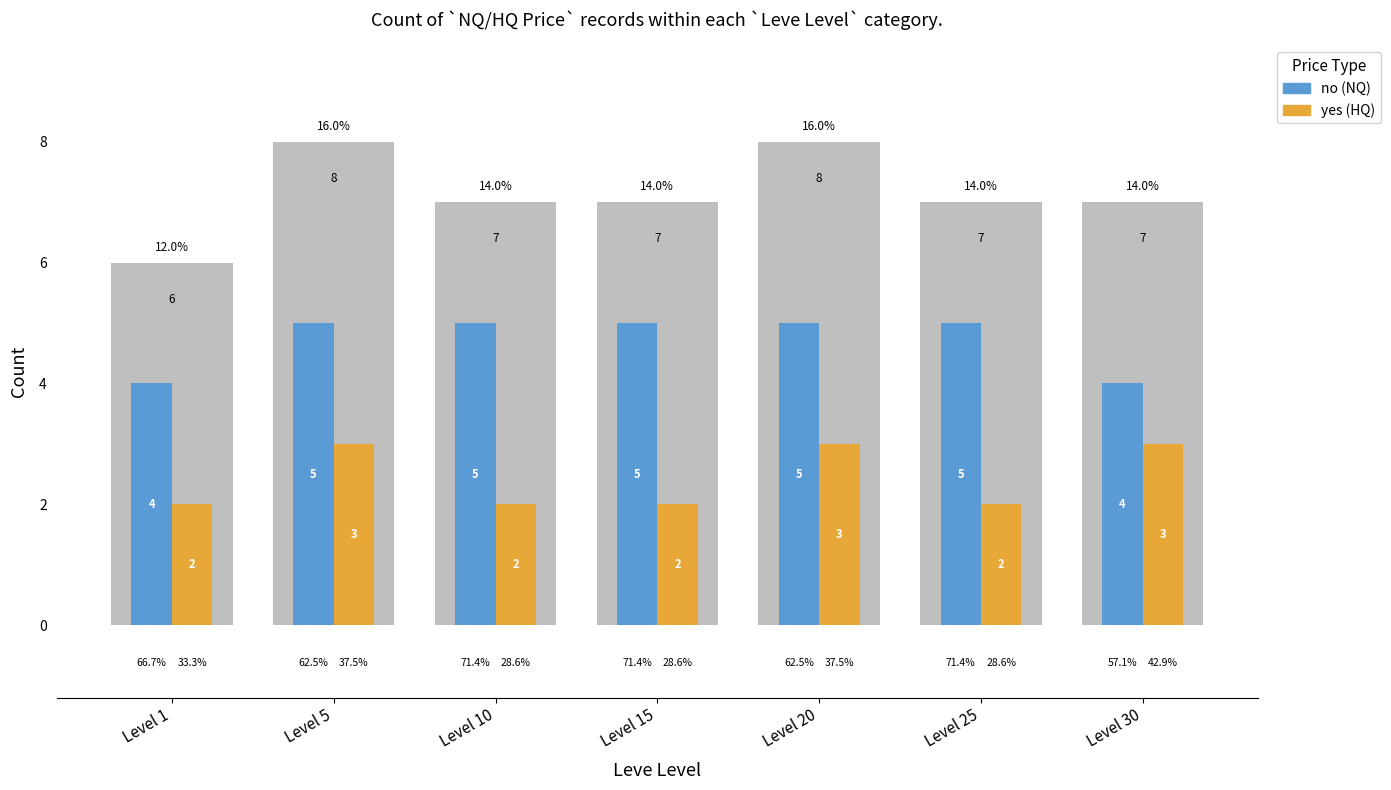

What is the sum of the NQ Price values at Level 5 and Level 25?

10